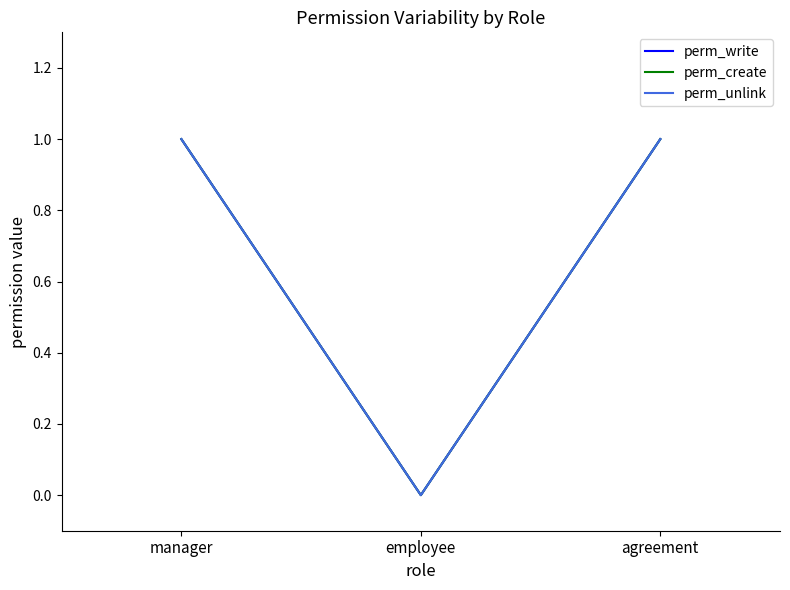

The value of perm_create at agreement is 1. True or false?

True